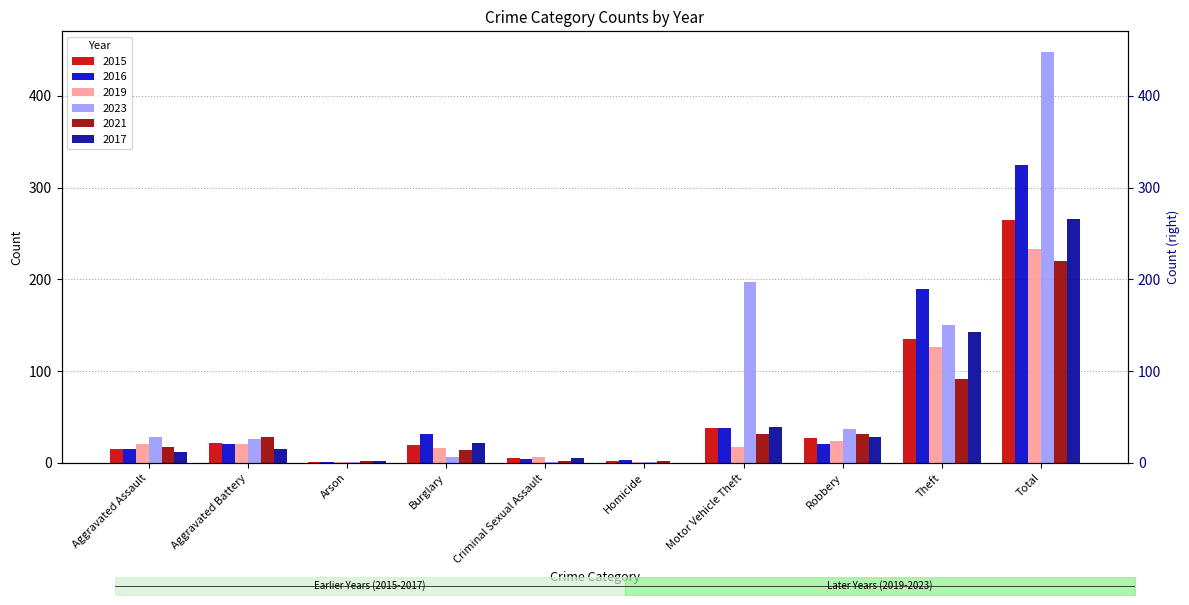

Reading left to right, extract all data points from this chart.

2015: Aggravated Assault=15	Aggravated Battery=22	Arson=1	Burglary=20	Criminal Sexual Assault=5	Homicide=2	Motor Vehicle Theft=38	Robbery=27	Theft=135	Total=265
2016: Aggravated Assault=15	Aggravated Battery=21	Arson=1	Burglary=32	Criminal Sexual Assault=4	Homicide=3	Motor Vehicle Theft=38	Robbery=21	Theft=190	Total=325
2019: Aggravated Assault=21	Aggravated Battery=21	Arson=1	Burglary=16	Criminal Sexual Assault=6	Homicide=1	Motor Vehicle Theft=17	Robbery=24	Theft=126	Total=233
2023: Aggravated Assault=28	Aggravated Battery=26	Arson=1	Burglary=7	Criminal Sexual Assault=1	Homicide=1	Motor Vehicle Theft=197	Robbery=37	Theft=150	Total=448
2021: Aggravated Assault=17	Aggravated Battery=28	Arson=2	Burglary=14	Criminal Sexual Assault=2	Homicide=2	Motor Vehicle Theft=32	Robbery=32	Theft=91	Total=220
2017: Aggravated Assault=12	Aggravated Battery=15	Arson=2	Burglary=22	Criminal Sexual Assault=5	Homicide=0	Motor Vehicle Theft=39	Robbery=28	Theft=143	Total=266